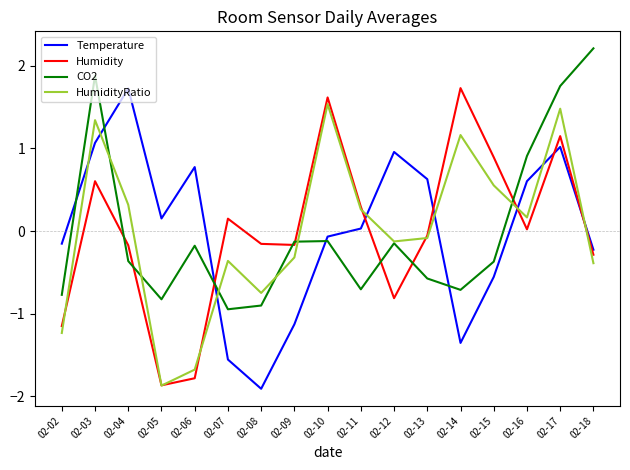

What are all the series names shown in the legend?

Temperature, Humidity, CO2, HumidityRatio